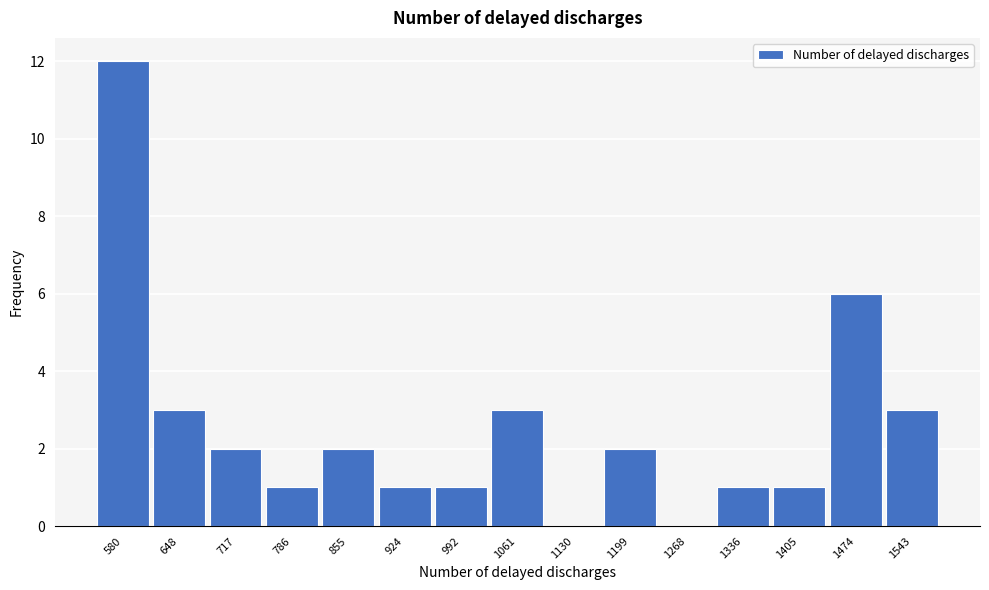

Reading left to right, list all the values displayed in this chart.

580=12	648=3	717=2	786=1	855=2	924=1	992=1	1061=3	1130=0	1199=2	1268=0	1336=1	1405=1	1474=6	1543=3